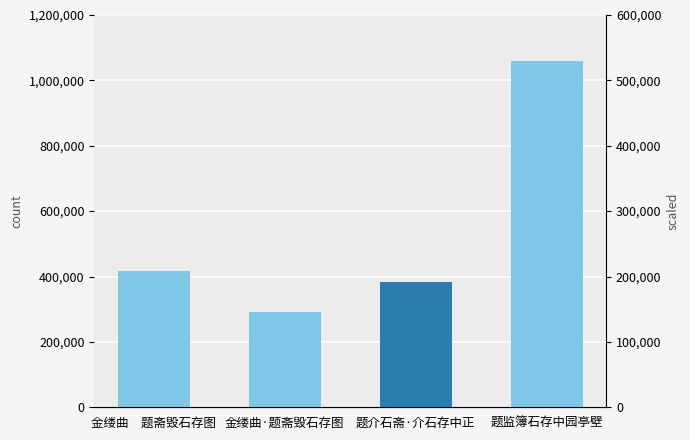

How many bars are there in total?

4